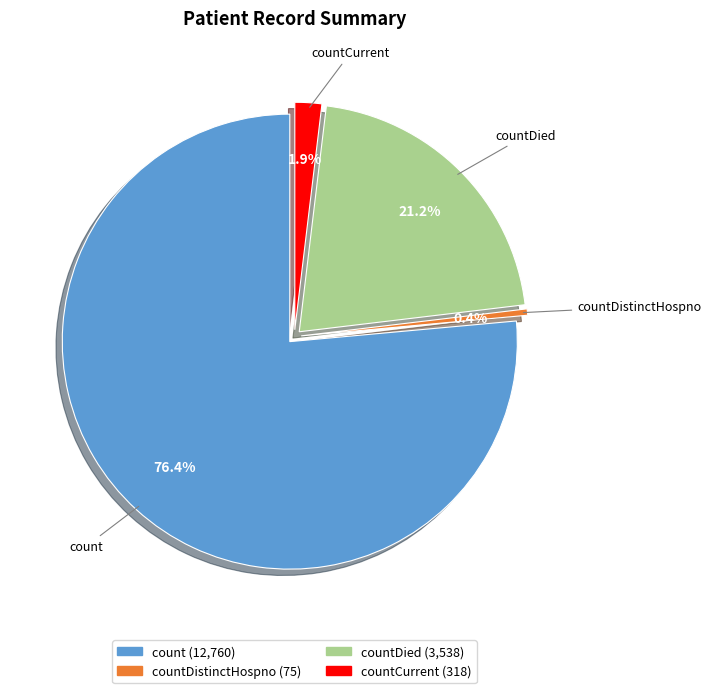

Combined, do count and countCurrent account for over 50%?

Yes